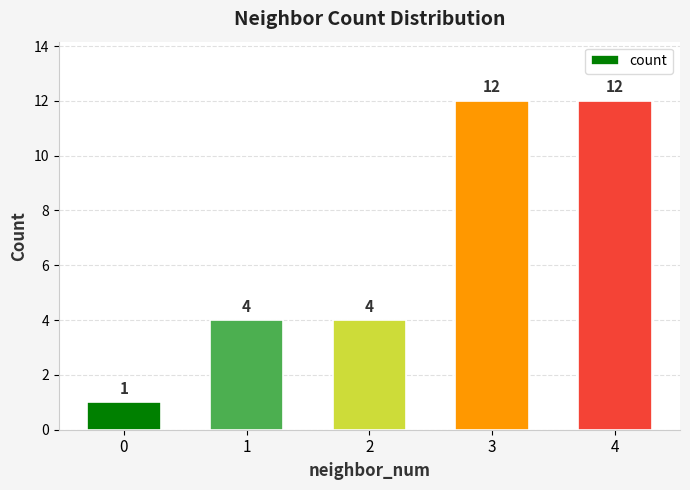

What is the value of the 2nd bar from the left?

4